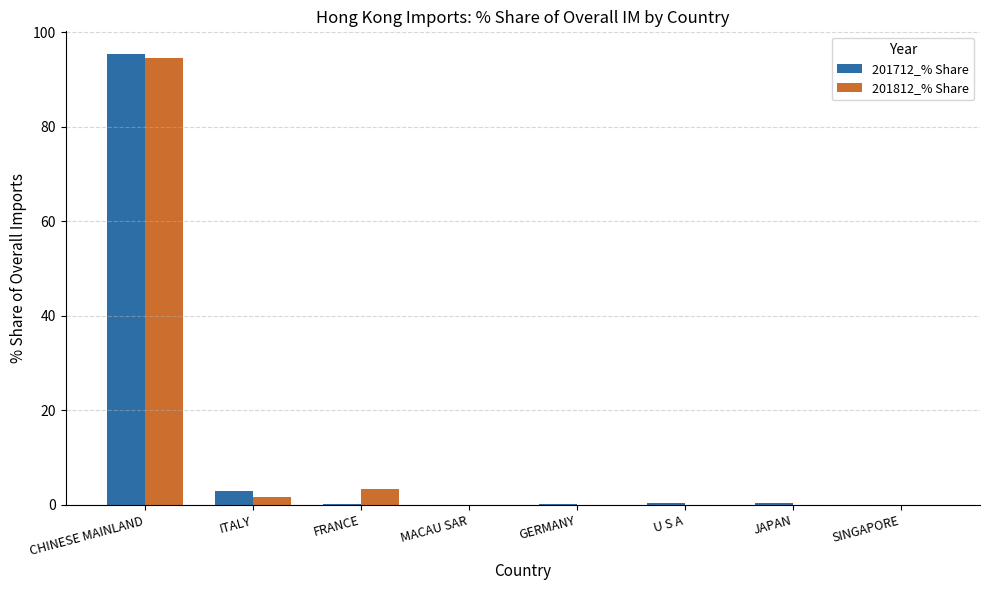

Which series has the largest range (max minus min)?

201712_% Share